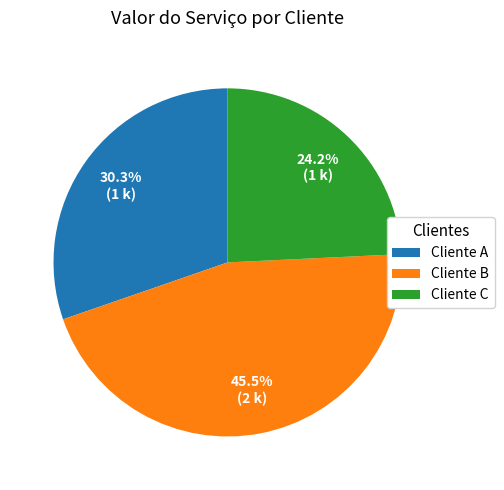

Rank the categories by value from lowest to highest.

Cliente C, Cliente A, Cliente B